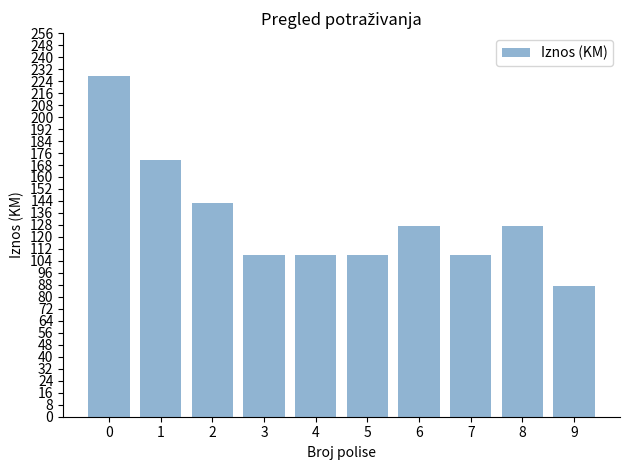

At which category does the chart reach its minimum across all series?

9